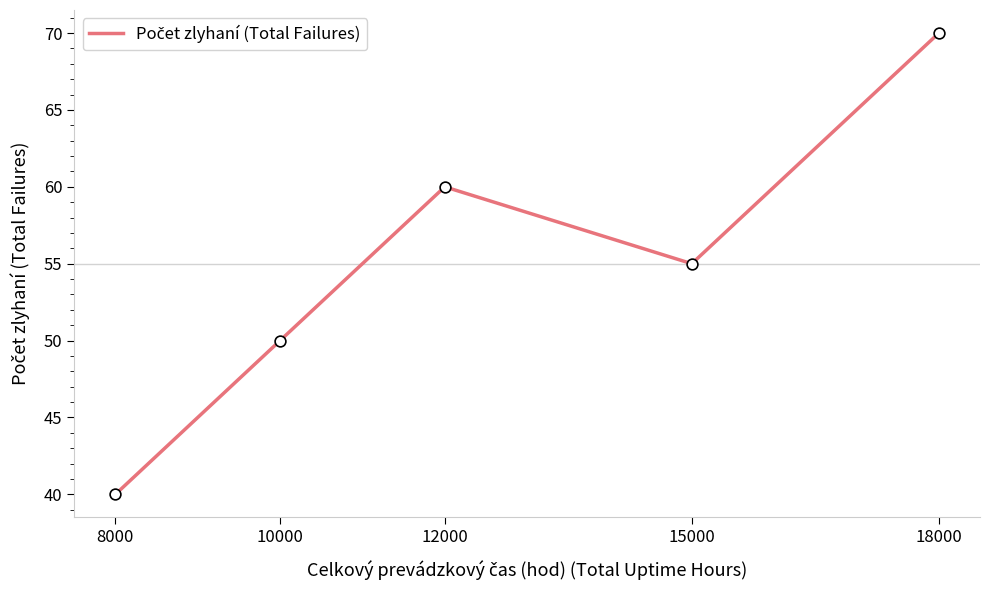

What is the change in value from 12000 to 15000?

-5